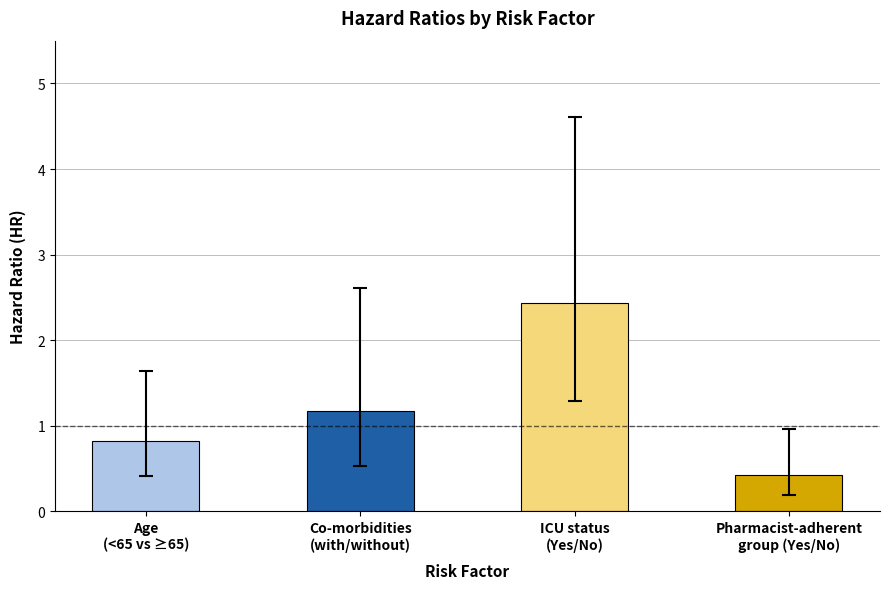

Reading left to right, list all the values displayed in this chart.

0.8	1.2	2.4	0.4